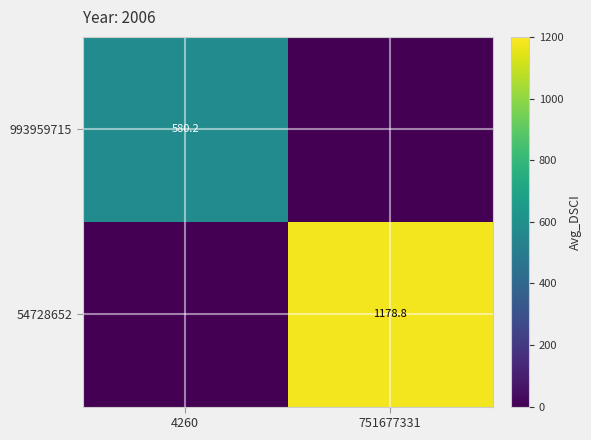

The value of 993959715 at 4260 is 347.9. True or false?

False